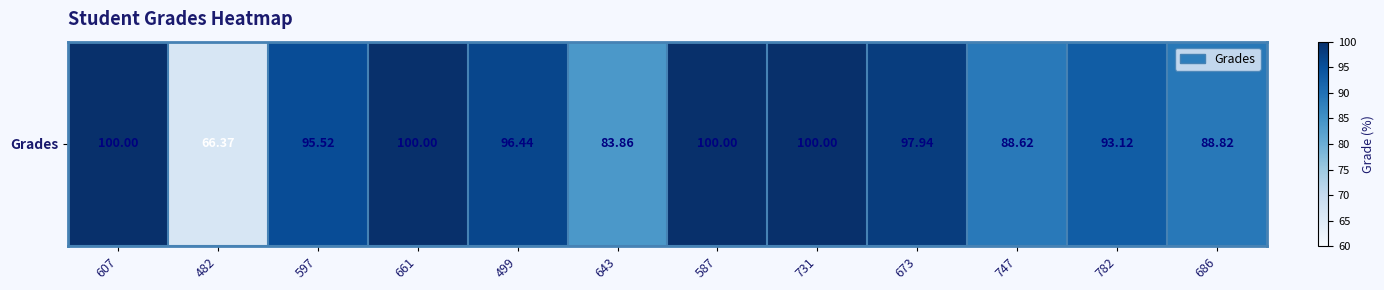

True or false: the data shows 36.6 at 731.

False